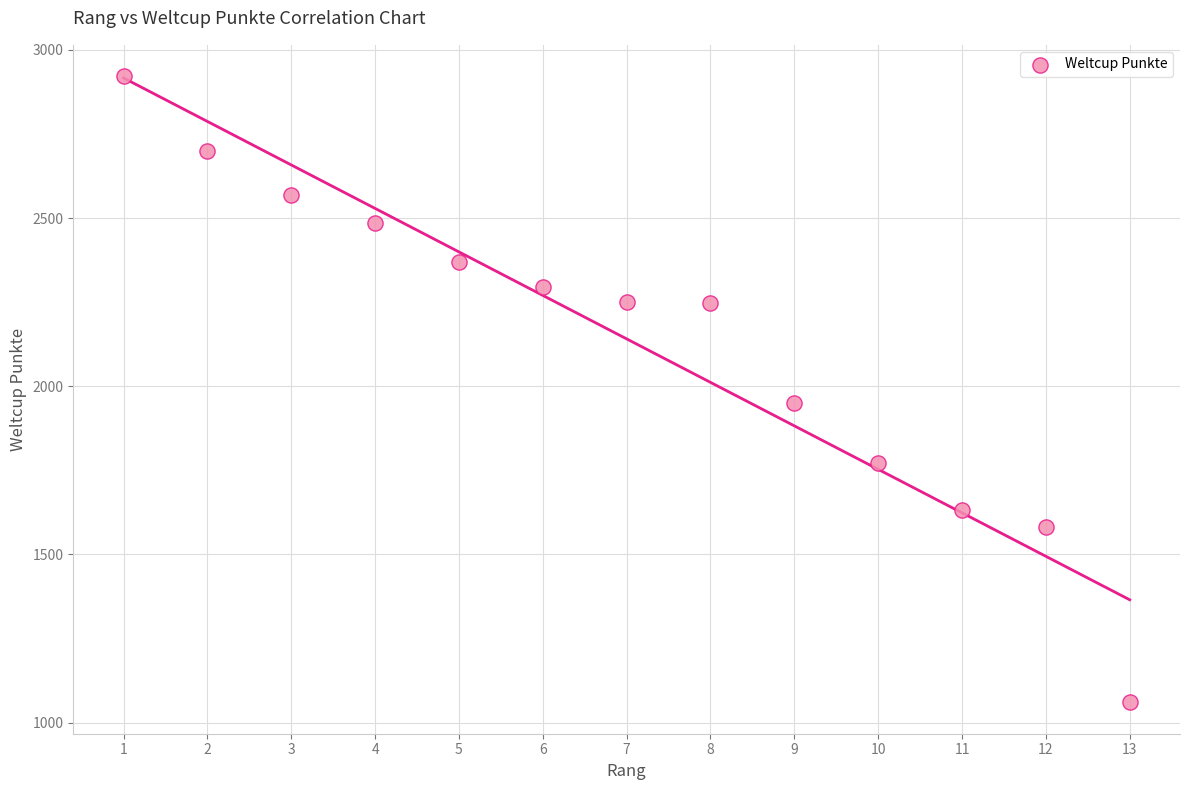

What Y value in the scatter plot is closest to 1991?

1949